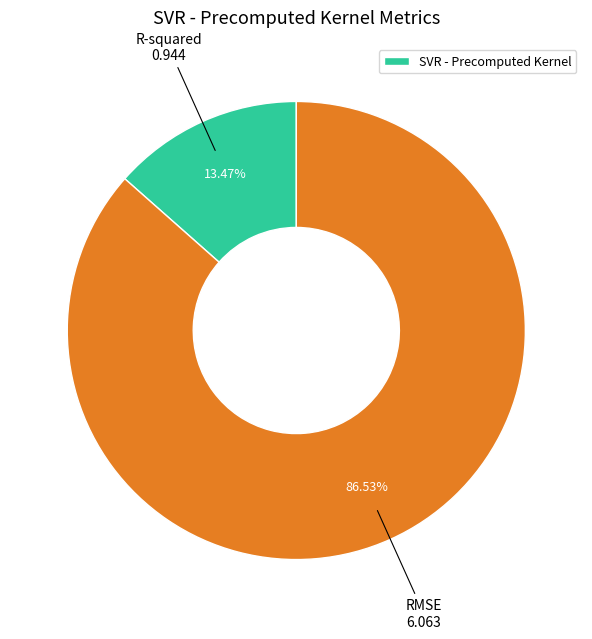

Is there a majority slice in this chart?

Yes